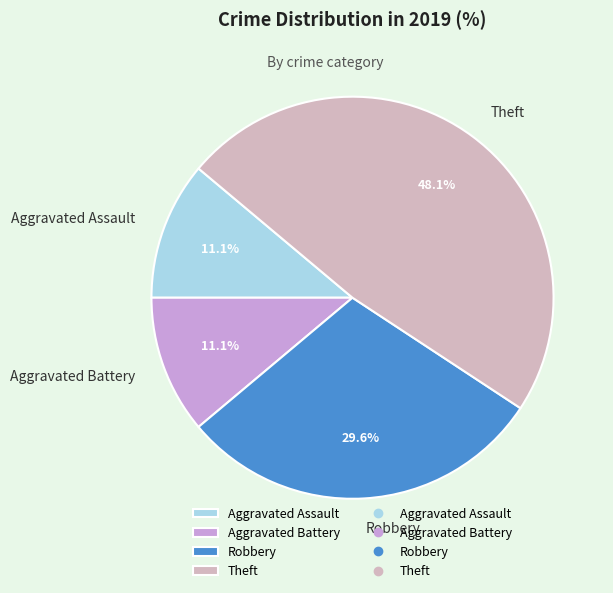

Does Robbery represent more than half of the total?

No